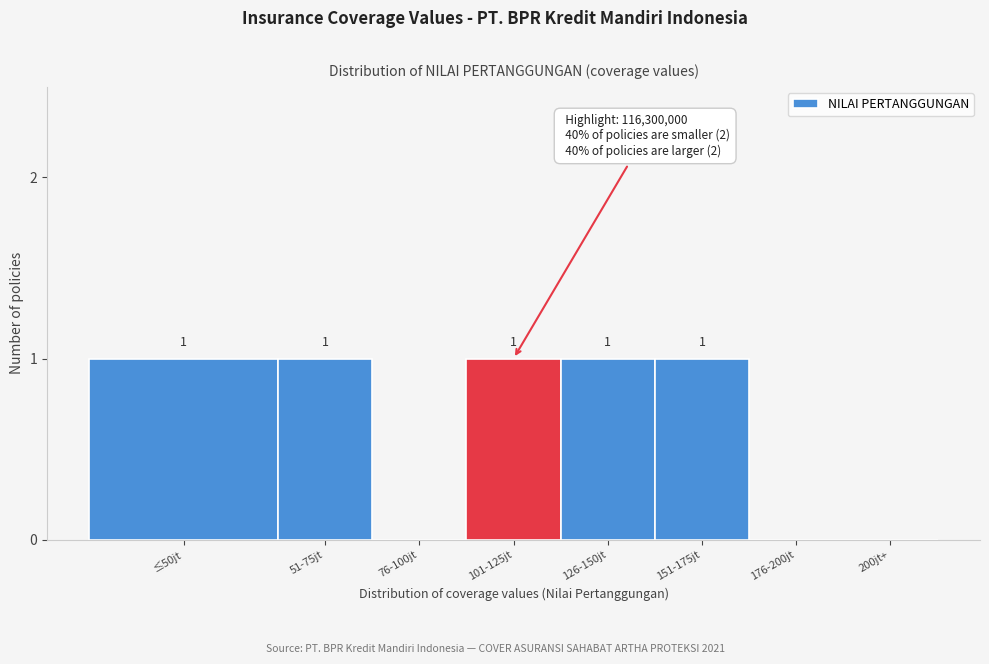

Reading left to right, extract all data points from this chart.

≤50jt=1	51-75jt=1	76-100jt=0	101-125jt=1	126-150jt=1	151-175jt=1	176-200jt=0	200jt+=0